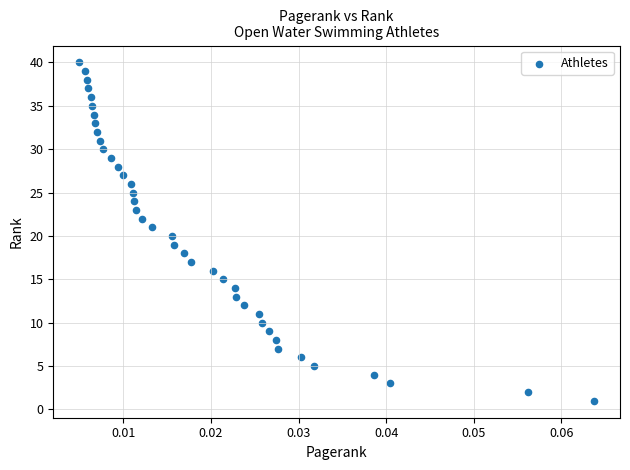

What is the range of Y values (max minus min)?

39